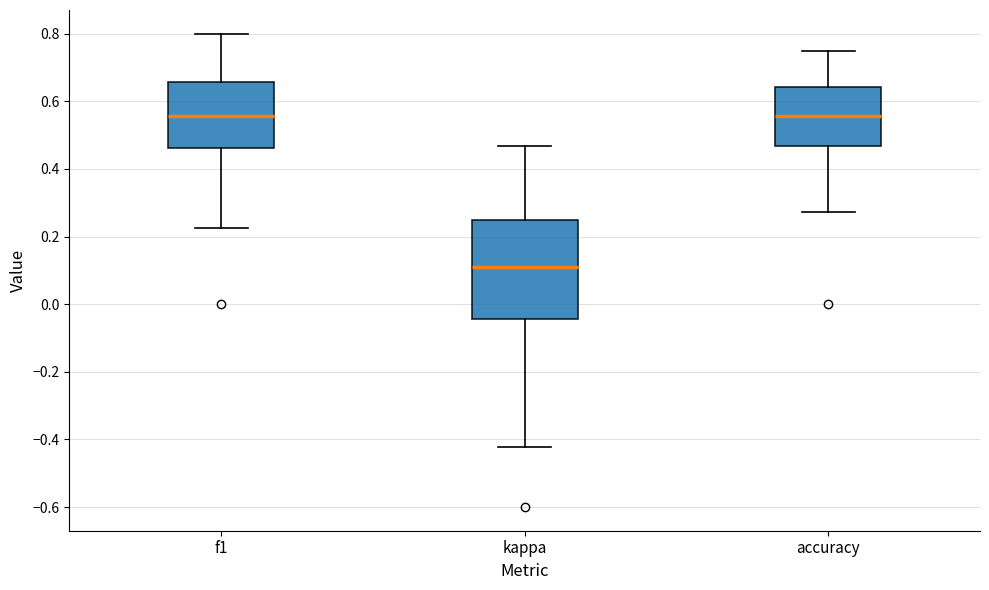

Reading left to right, read every box against the y-axis: the position of its median line, the range the box covers, and the ends of its whiskers. The values are not printed on the chart, so give them approximately, as read against the axis.

f1: median 0.56, box 0.46 to 0.66, whiskers 0.22 to 0.80
kappa: median 0.12, box -0.04 to 0.26, whiskers -0.42 to 0.46
accuracy: median 0.56, box 0.46 to 0.64, whiskers 0.28 to 0.76